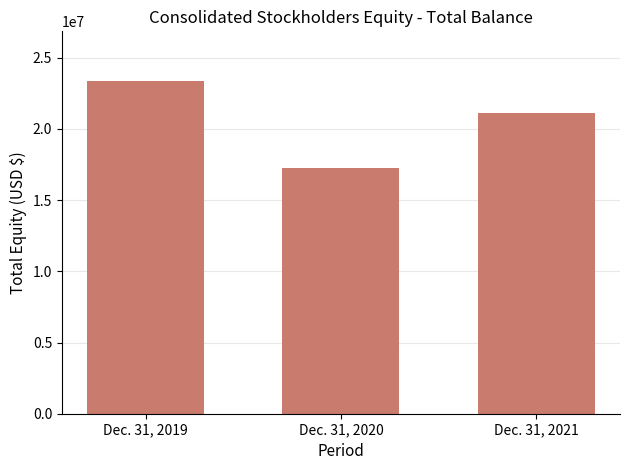

Does the chart contain any negative values?

No